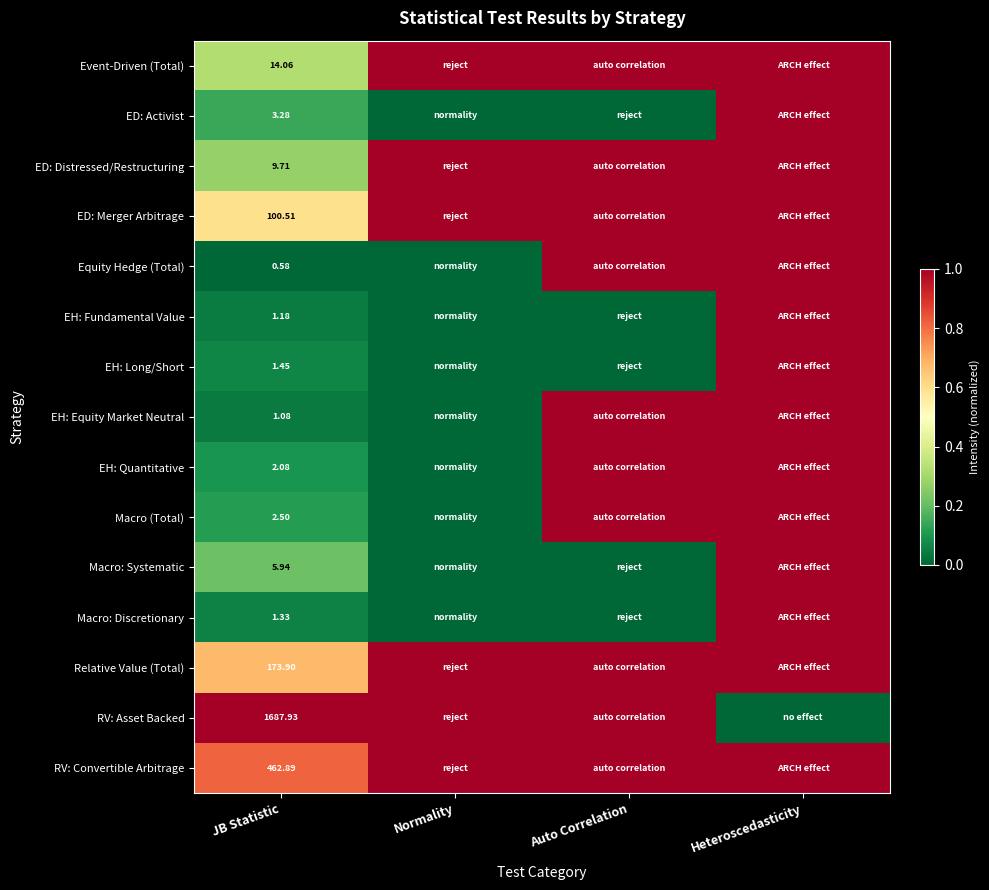

At JB Statistic, list the series in order from smallest to largest.

Equity Hedge (Total), EH: Equity Market Neutral, EH: Fundamental Value, Macro: Discretionary, EH: Long/Short, EH: Quantitative, Macro (Total), ED: Activist, Macro: Systematic, ED: Distressed/Restructuring, Event-Driven (Total), ED: Merger Arbitrage, Relative Value (Total), RV: Convertible Arbitrage, RV: Asset Backed